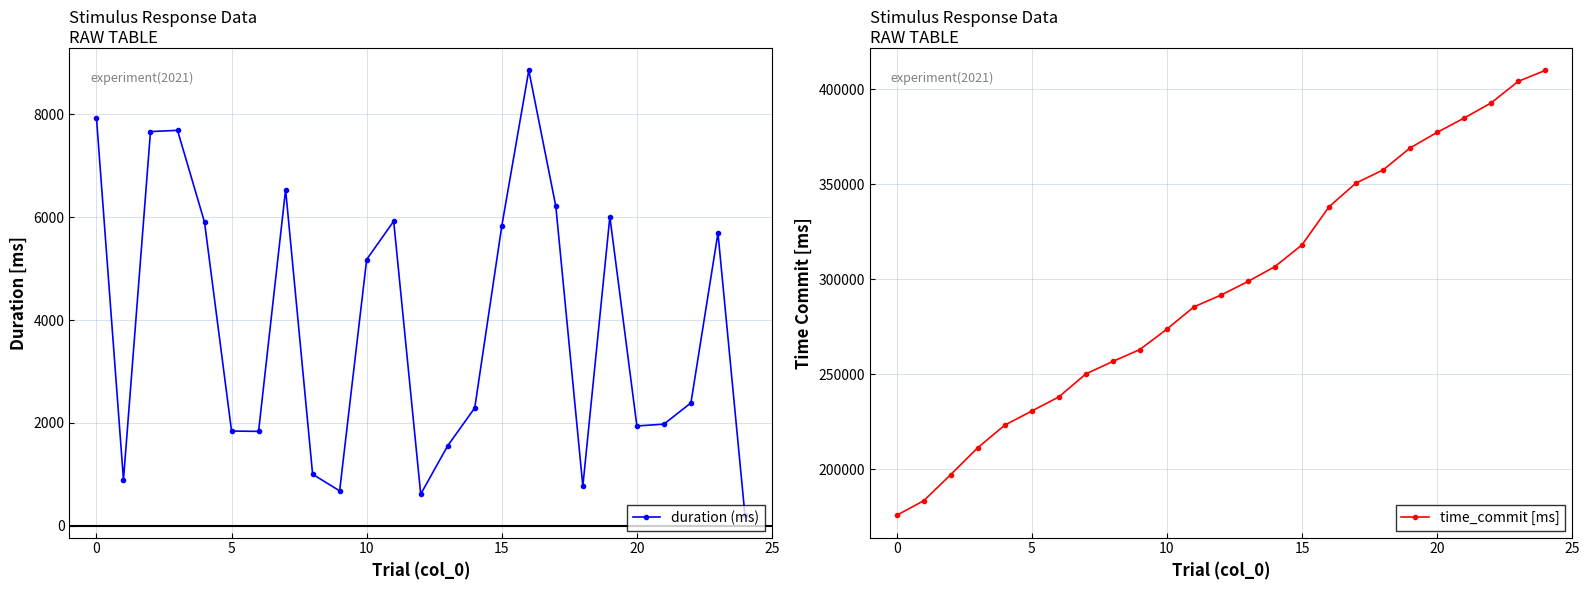

Rank the series at 24 from highest to lowest value.

time_commit [ms], duration (ms)